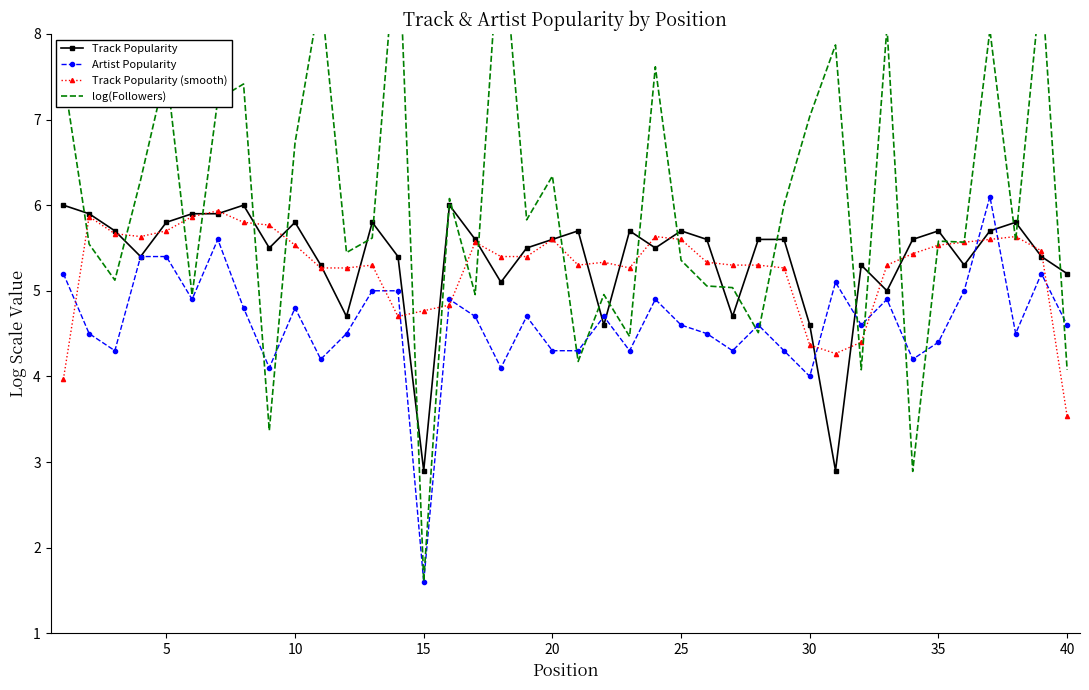

Which series has the widest spread of values?

log(Followers)